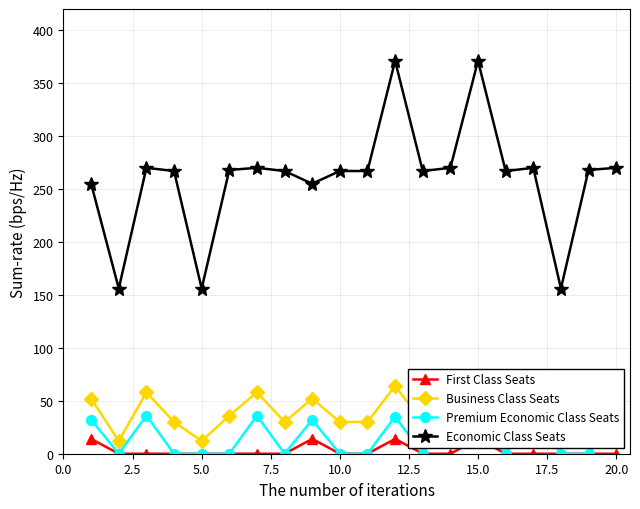

True or false: Economic Class Seats has a value of 483 at 20.0.

False